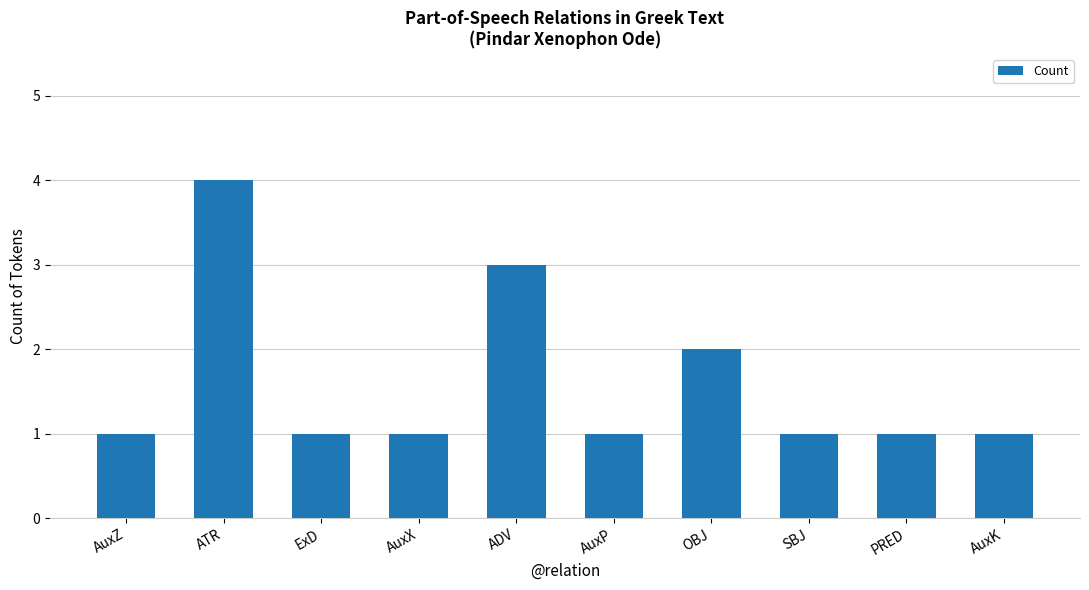

Are the bars grouped side by side (vs. stacked)?

No